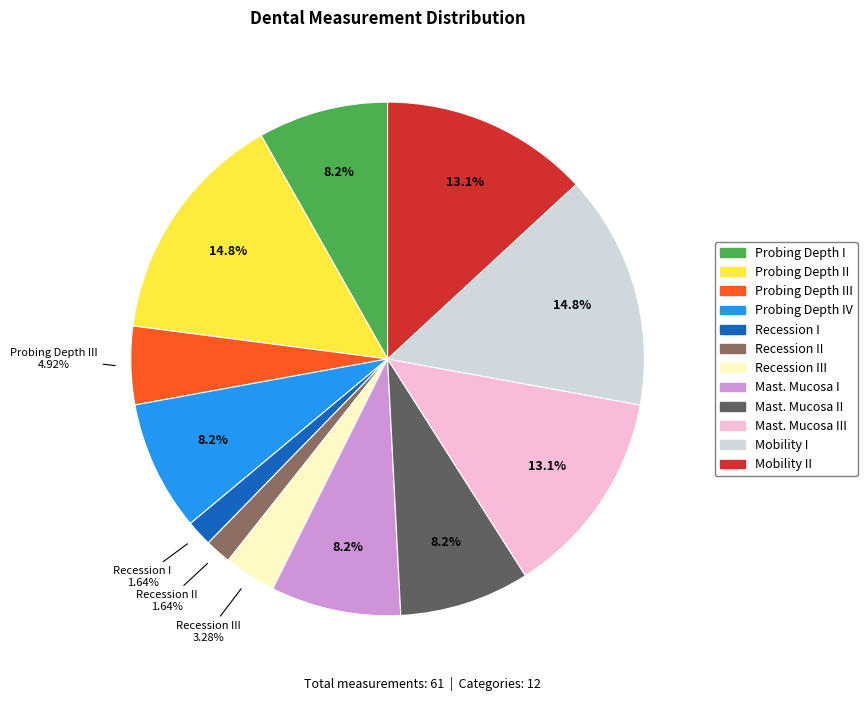

Is there a majority slice in this chart?

No